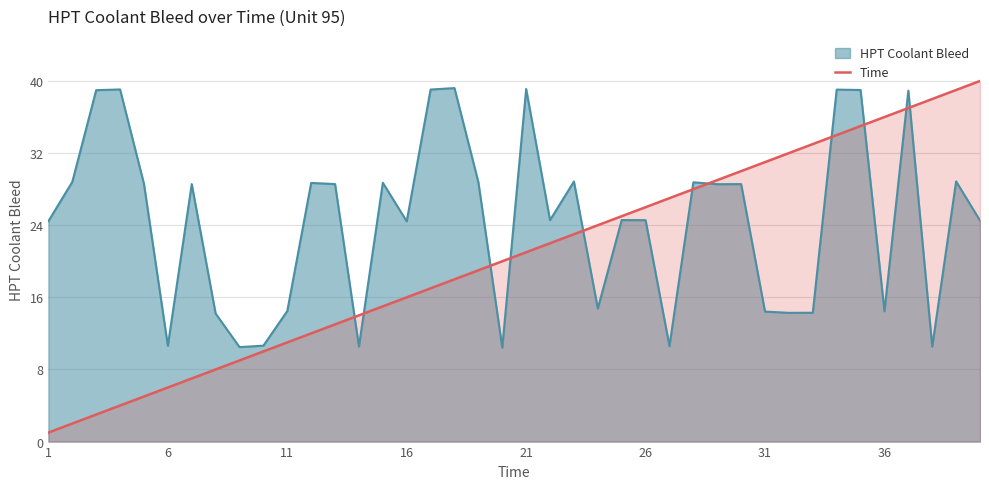

True or false: Time has a value of 6.0 at 6.

True